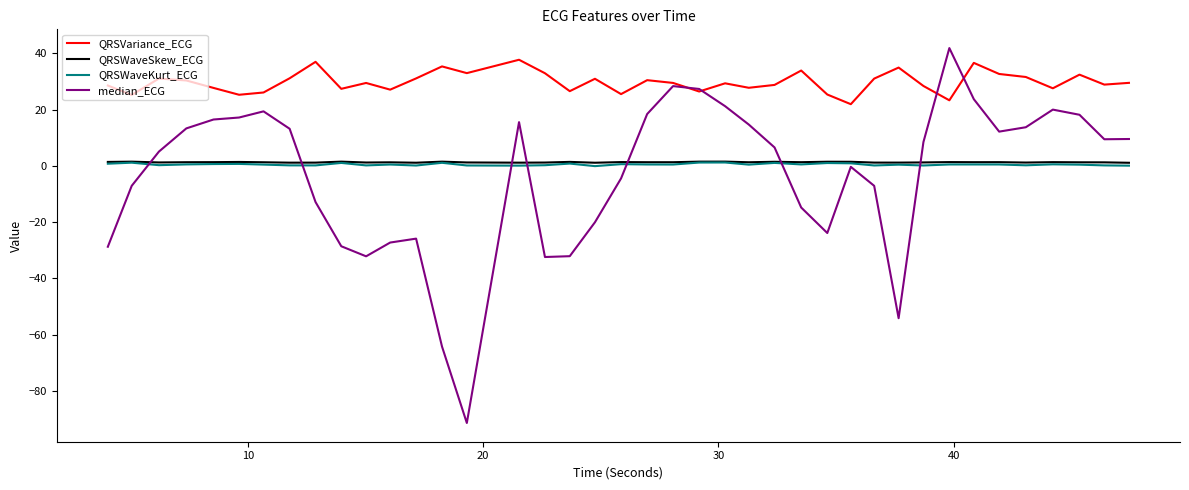

How many distinct data groups are displayed?

4